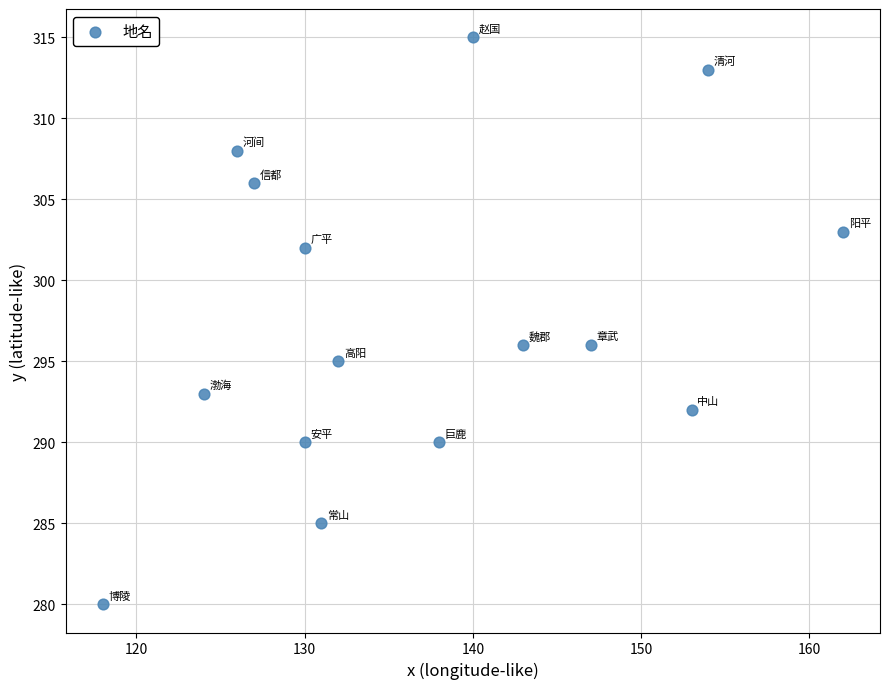

List the coordinates of all points as (Y, X) pairs, reading left to right.

(280, 118)  (293, 124)  (308, 126)  (306, 127)  (290, 130)  (302, 130)  (285, 131)  (295, 132)  (290, 138)  (315, 140)  (296, 143)  (296, 147)  (292, 153)  (313, 154)  (303, 162)